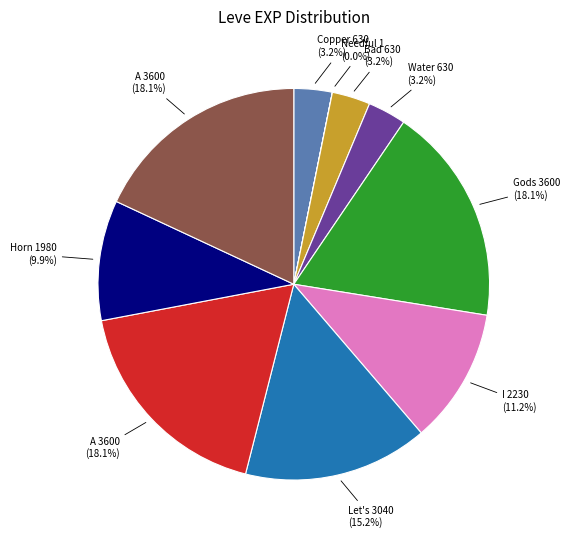

Does any single category account for the majority?

No